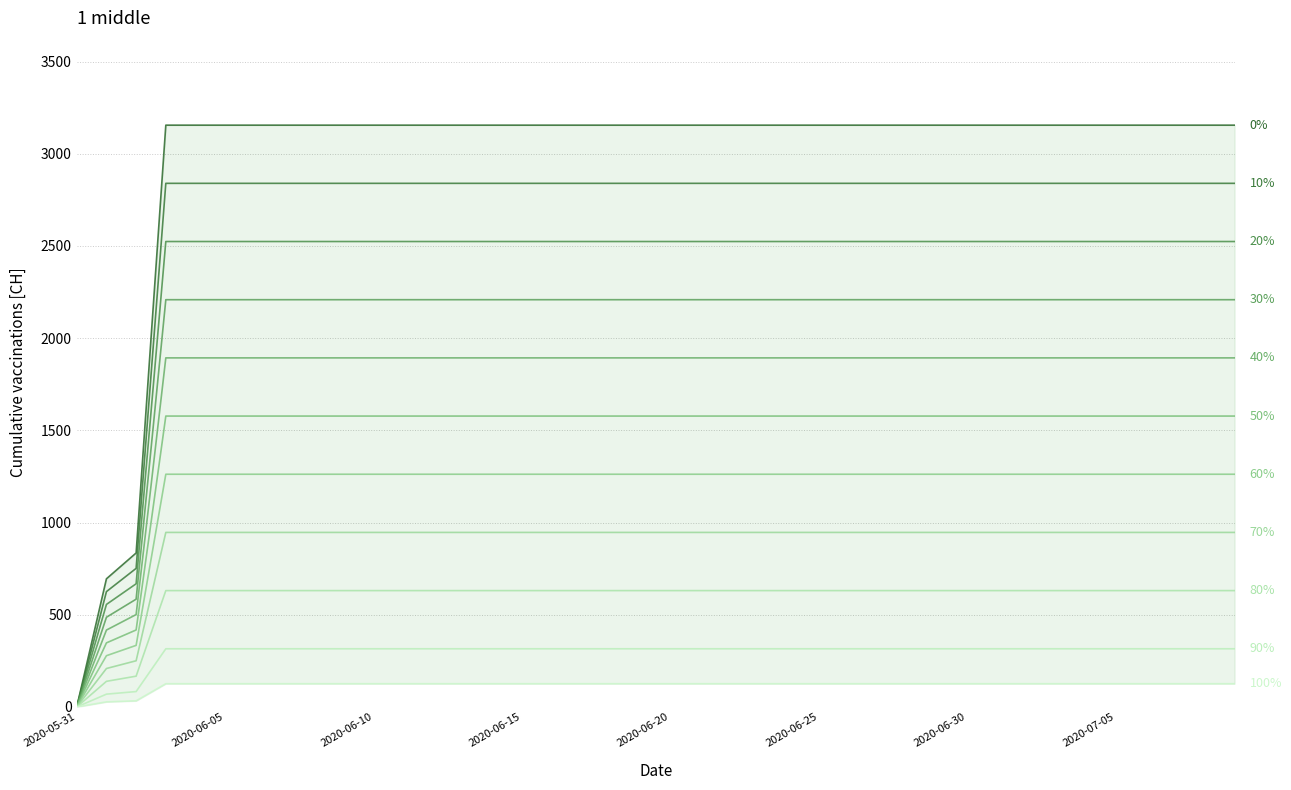

How many data points are less than 3155?

3